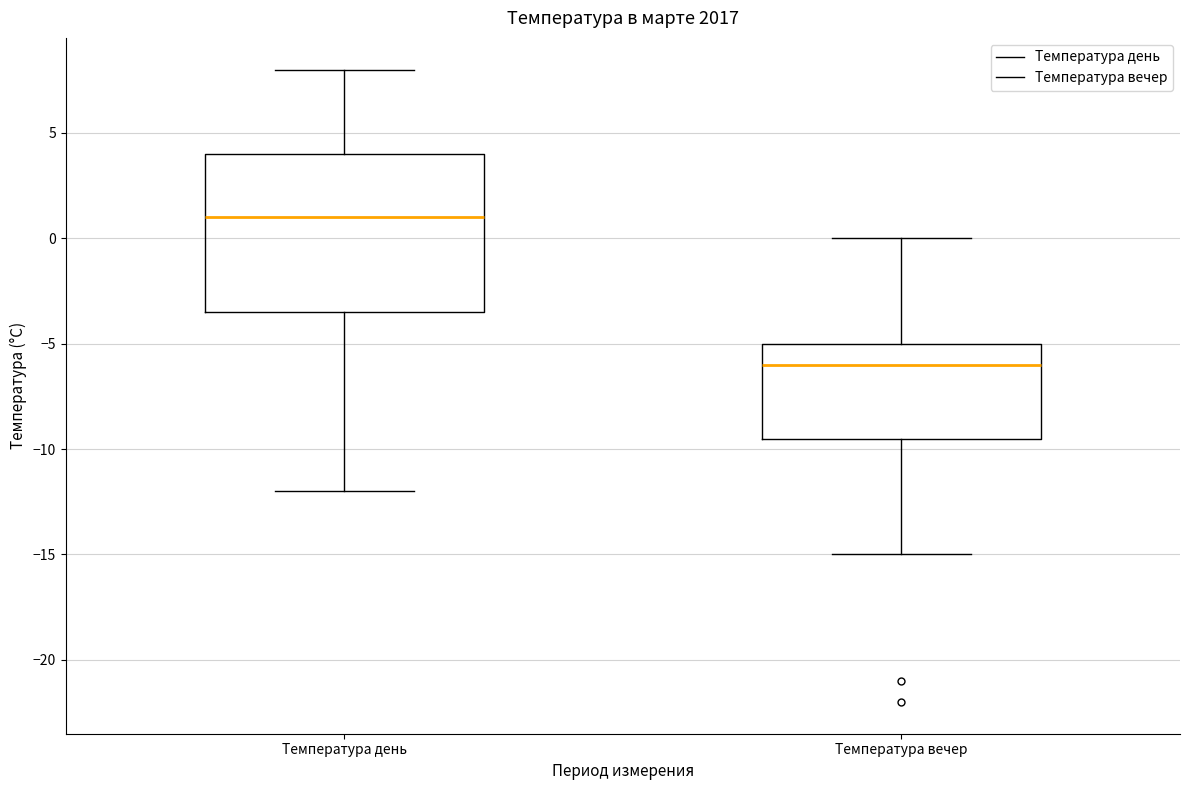

Where is the upper edge of the box for Температура вечер on the y-axis? The values are not printed on the chart, so give them approximately, as read against the axis.

-5.0